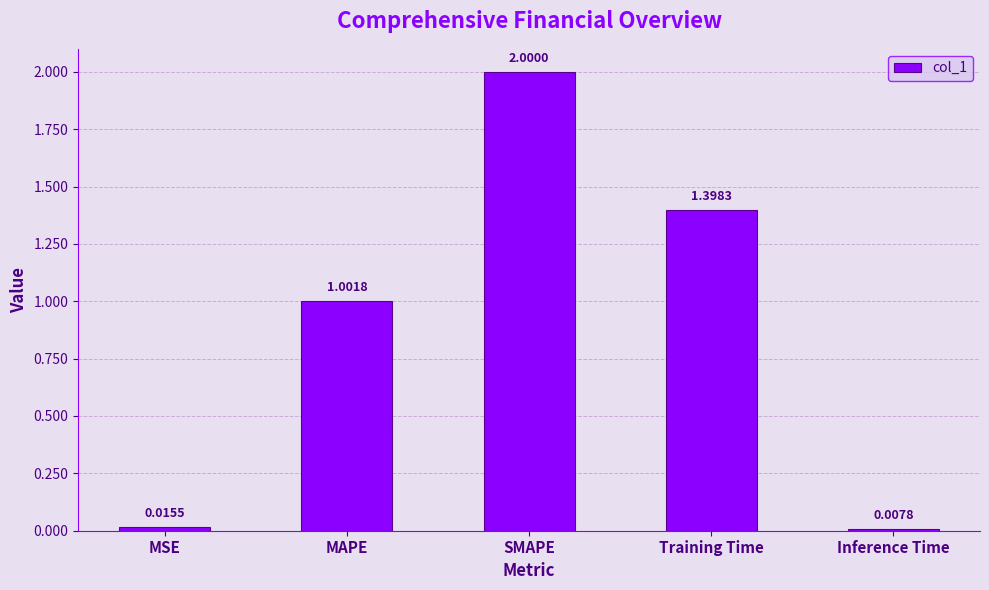

List the labels in order of value, largest first.

SMAPE, Training Time, MAPE, MSE, Inference Time